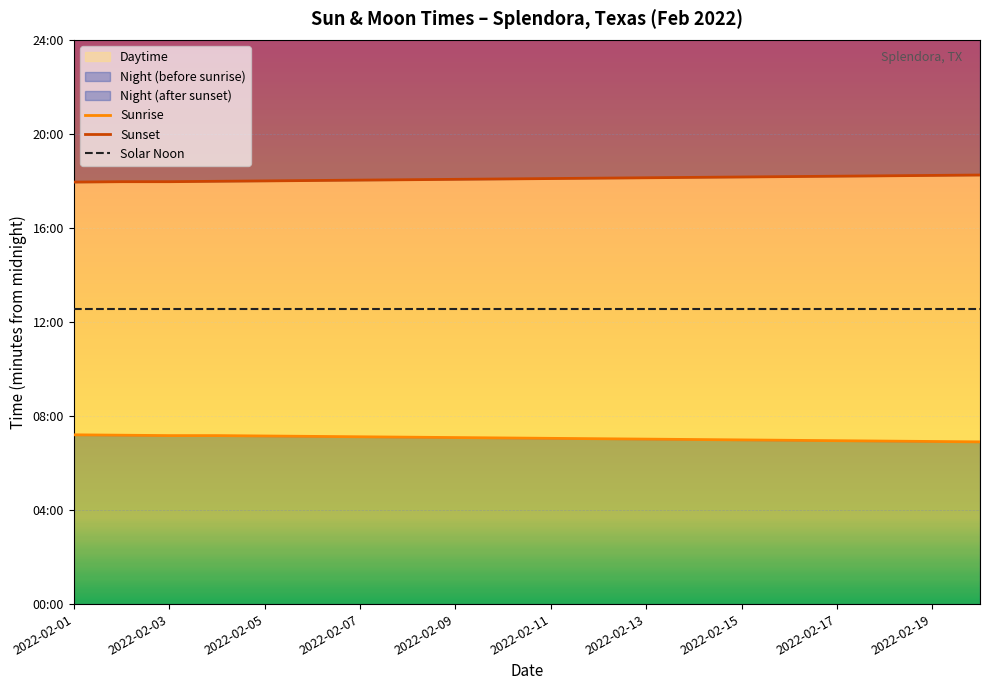

The Sunset series shows 1931 at 2022-02-15. True or false?

False